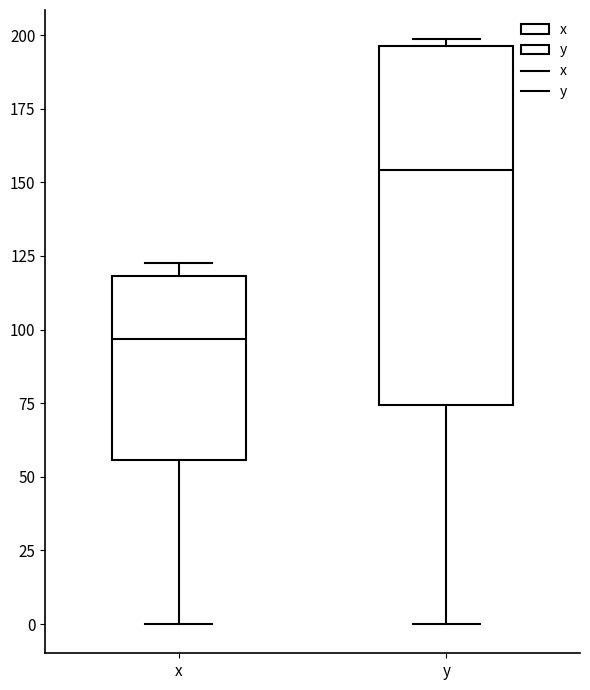

Comparing the boxes themselves (not the whiskers), which one is the tallest?

y